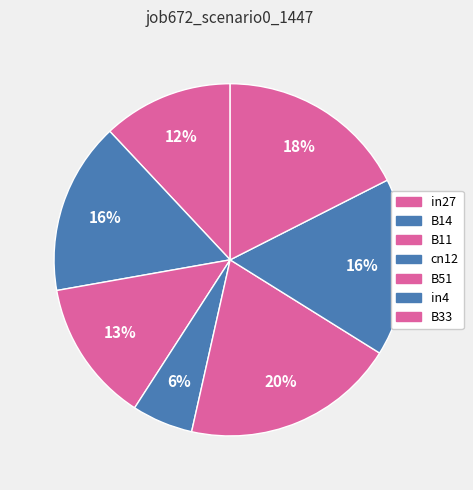

Count the number of slices in the pie.

7